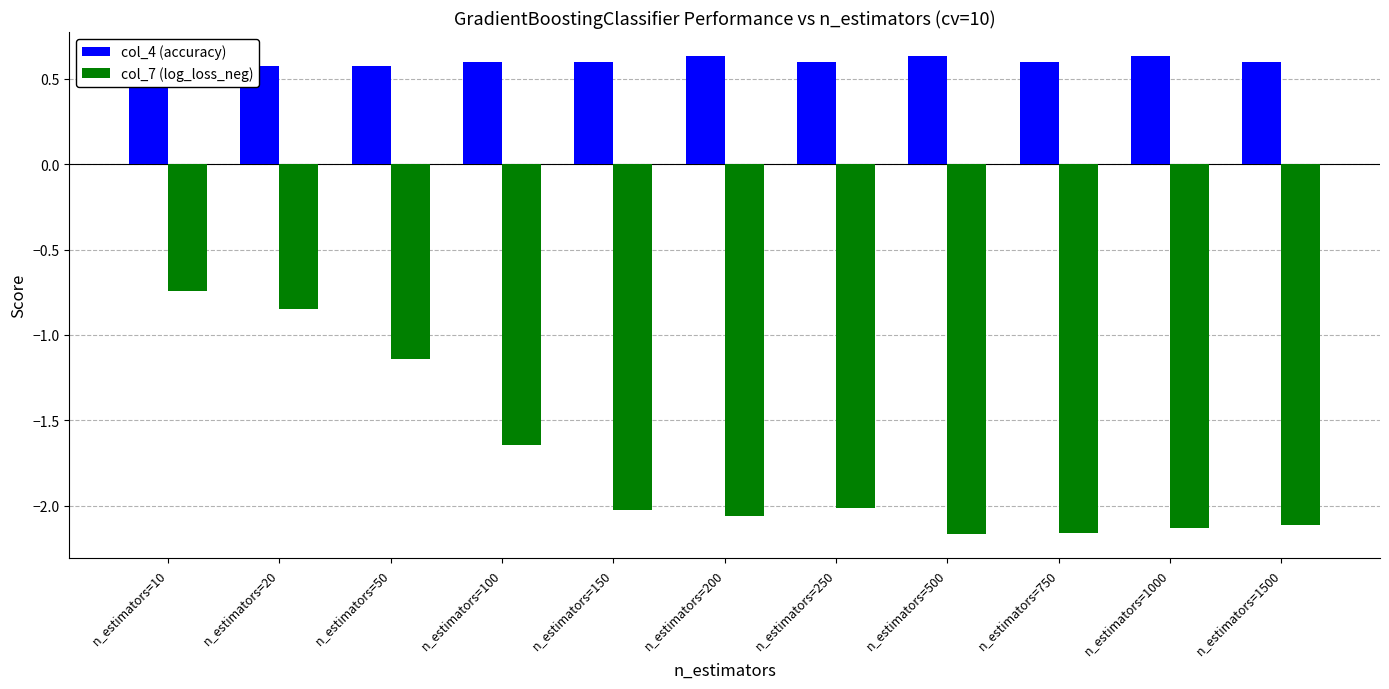

The col_4 (accuracy) series shows 0.4 at n_estimators=150. True or false?

False